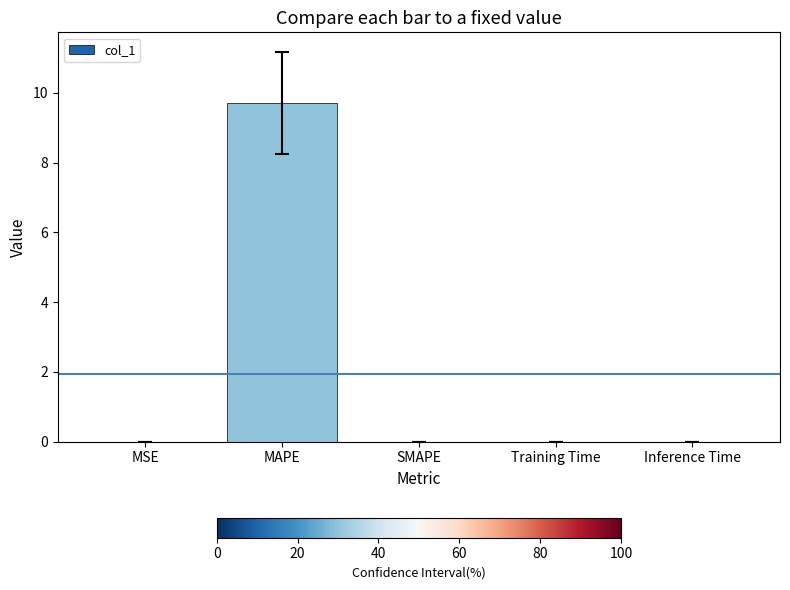

What is the maximum value shown in the chart?

9.7